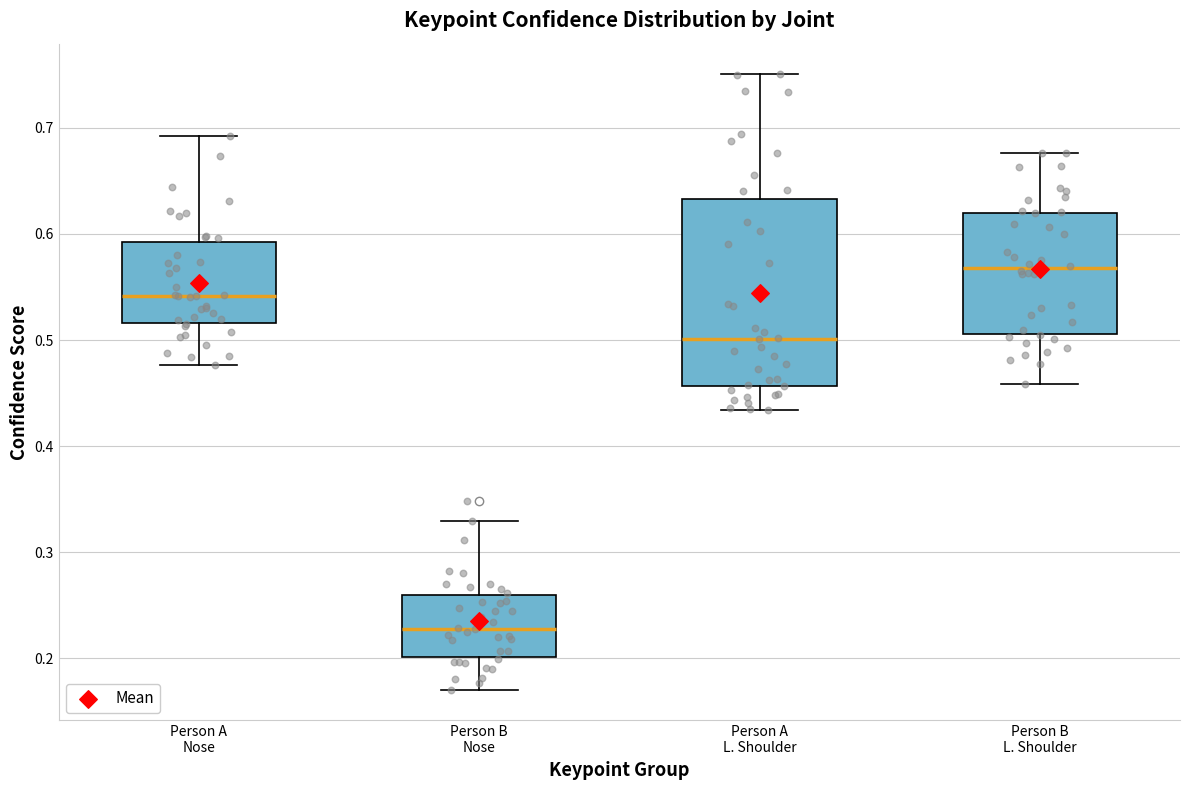

Which box is the tallest, from its lower edge to its upper edge?

Person A L. Shoulder